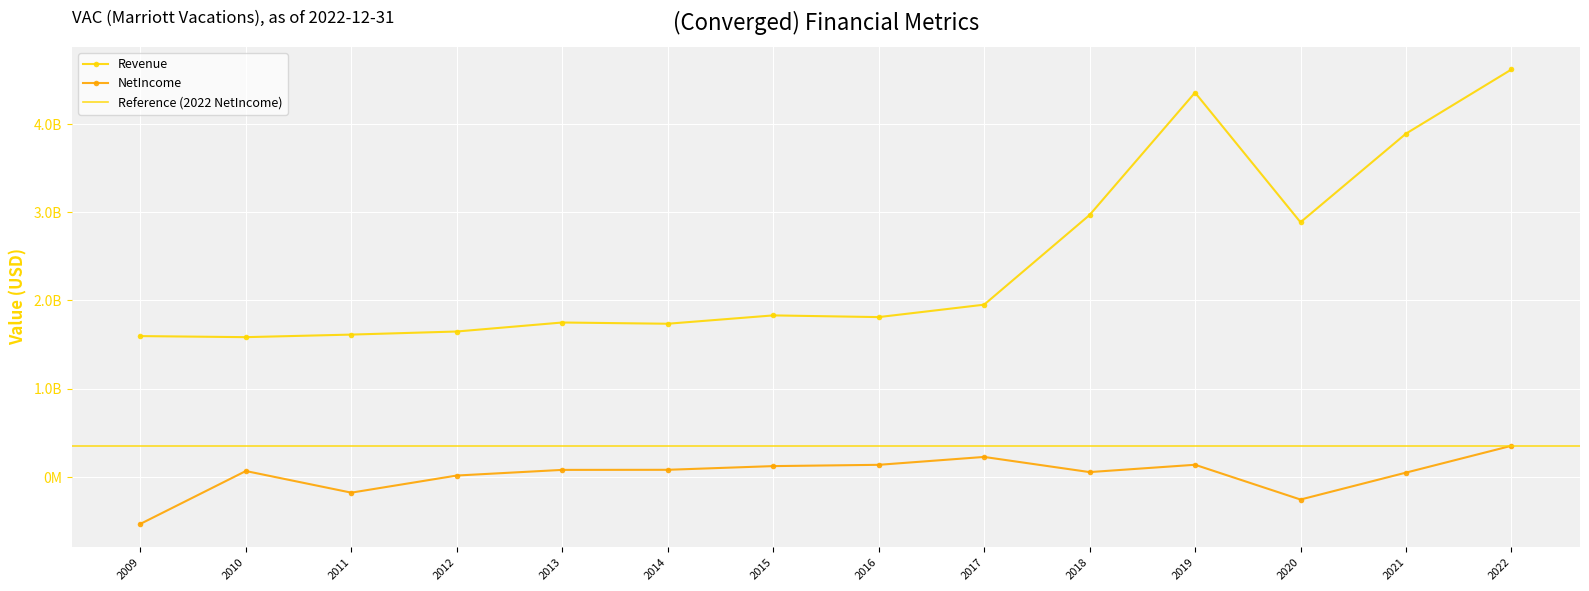

Which category has the highest value across all series?

2022